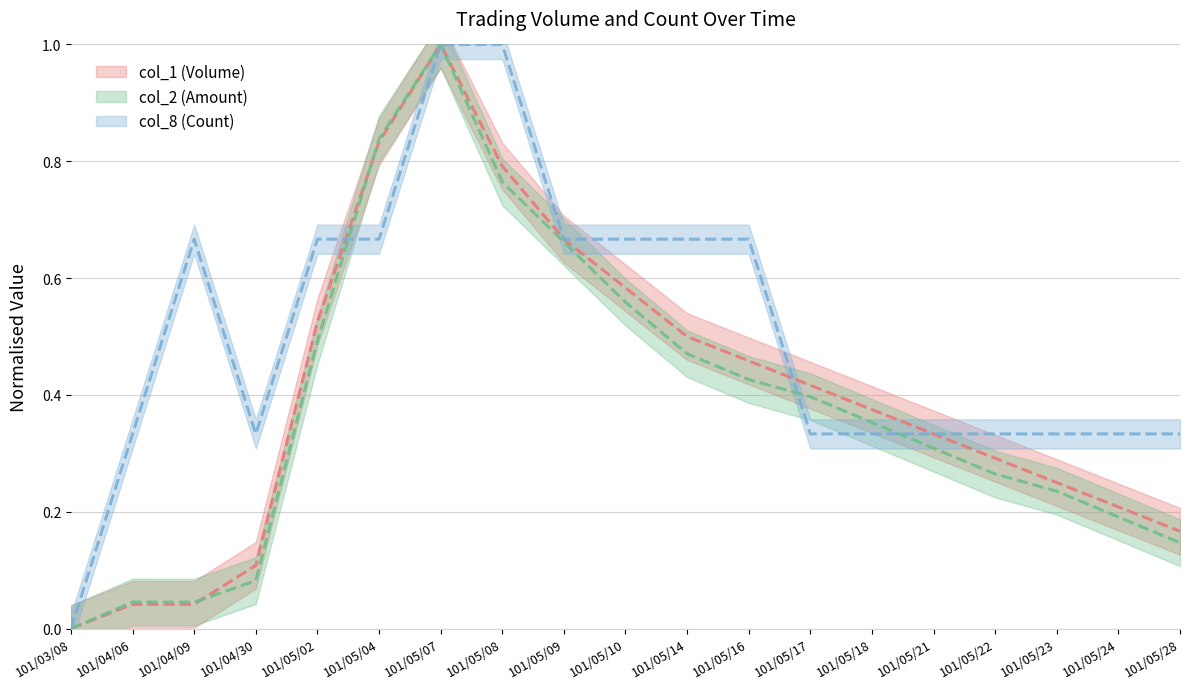

How many lines are shown in the chart?

3